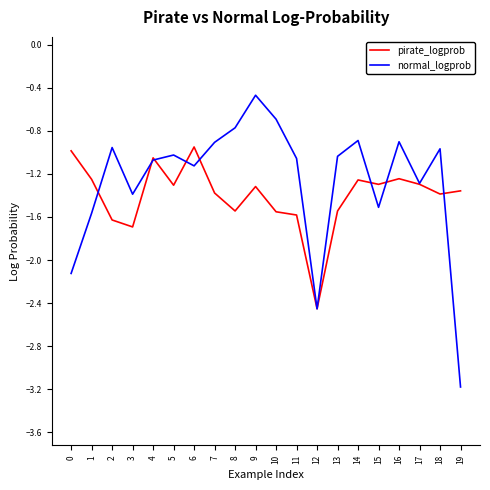

Which category has the highest value across all series?

9